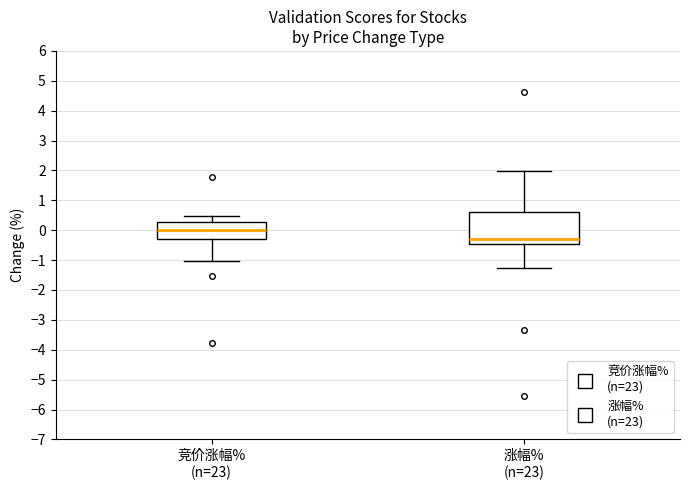

Where does the median line of the box for 竞价涨幅% (n=23) sit on the y-axis? The values are not printed on the chart, so give them approximately, as read against the axis.

0.0